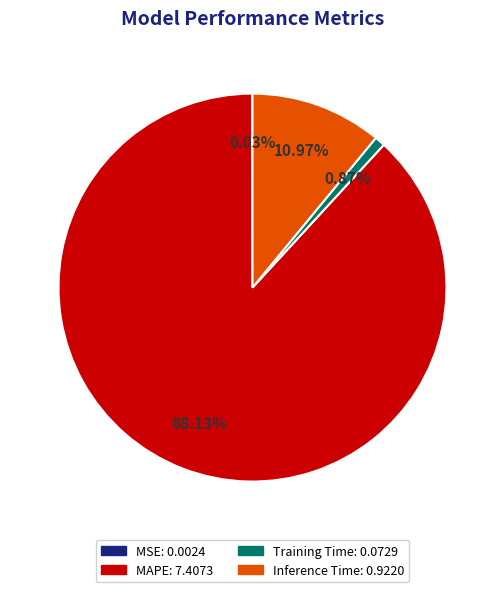

Which has a higher value, MAPE or Inference Time?

MAPE